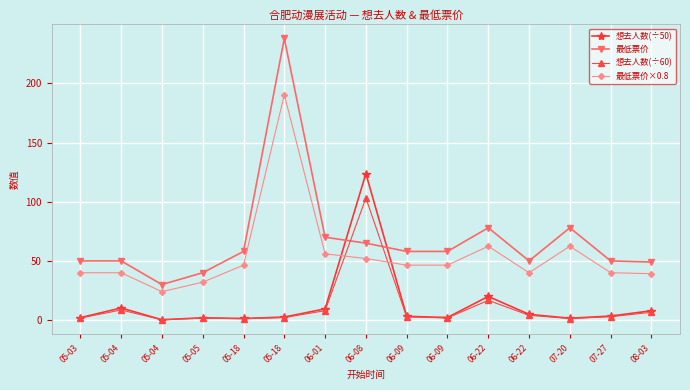

How many lines are shown in the chart?

4